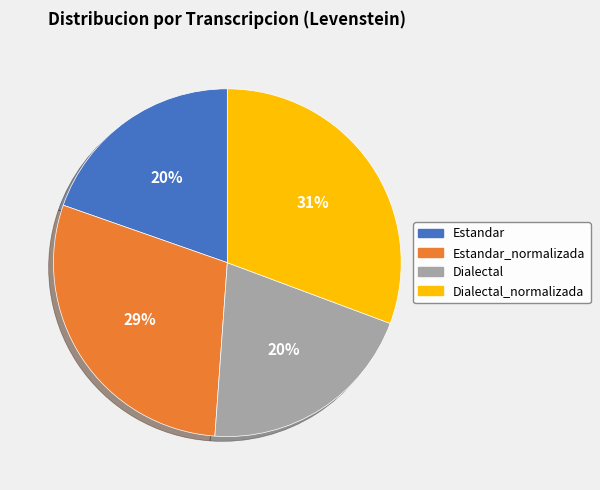

Between Estandar and Estandar_normalizada, which is larger?

Estandar_normalizada